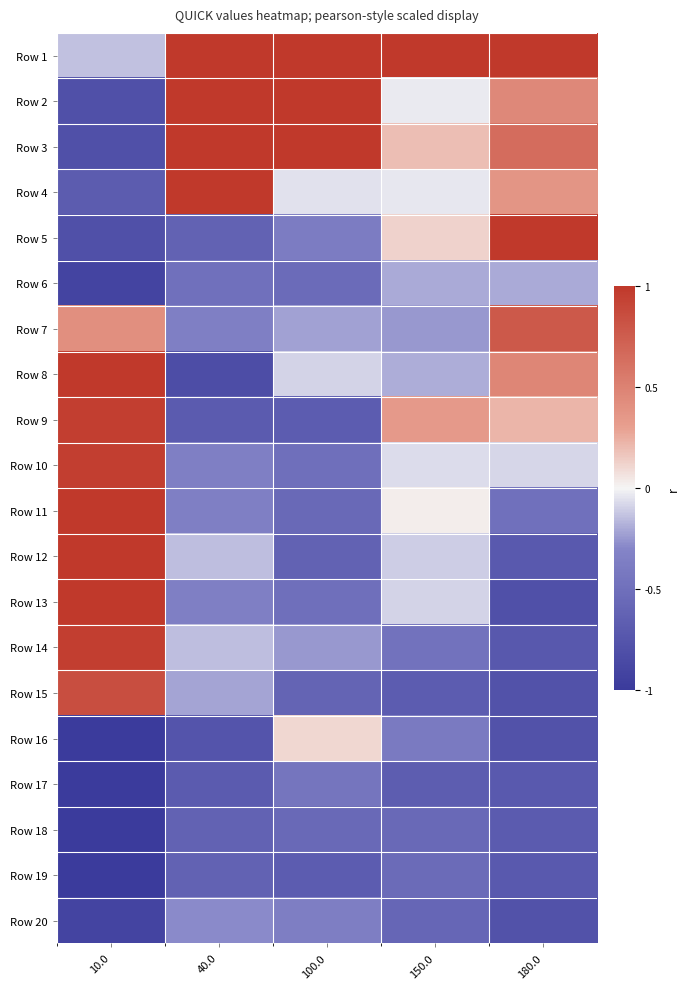

At 10.0, list the series in order from largest to smallest.

Row 8, Row 11, Row 12, Row 13, Row 9, Row 10, Row 14, Row 15, Row 7, Row 1, Row 4, Row 2, Row 3, Row 5, Row 6, Row 20, Row 16, Row 17, Row 18, Row 19